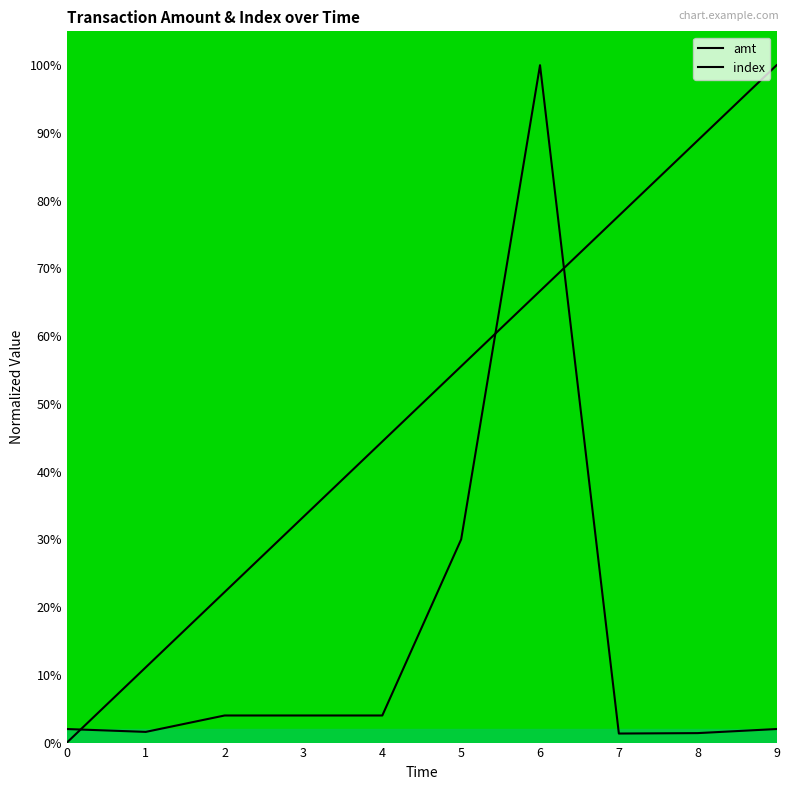

What is the greatest value displayed?

1.0